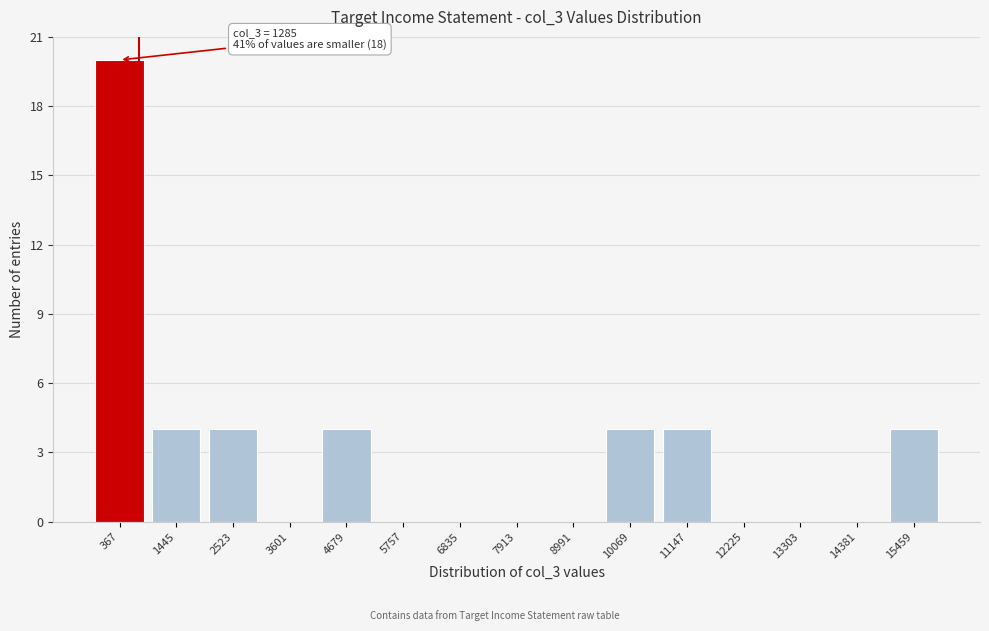

Reading right to left, what are all the values shown in this chart?

15459=4	14381=0	13303=0	12225=0	11147=4	10069=4	8991=0	7913=0	6835=0	5757=0	4679=4	3601=0	2523=4	1445=4	367=20